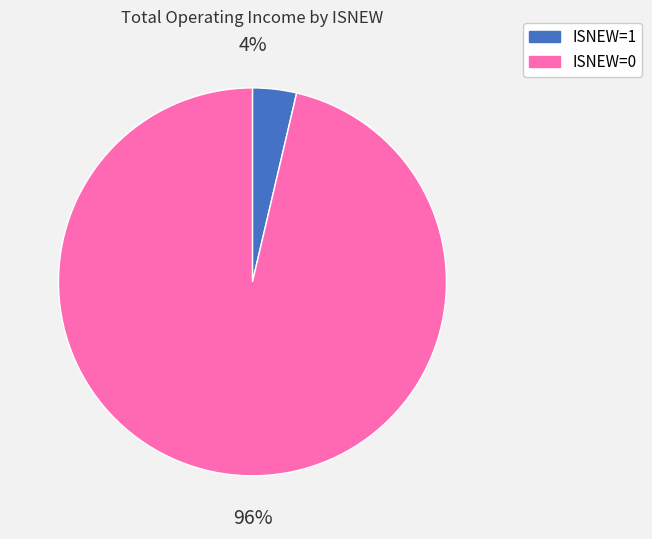

To the nearest percent, what is the average slice percentage?

50%